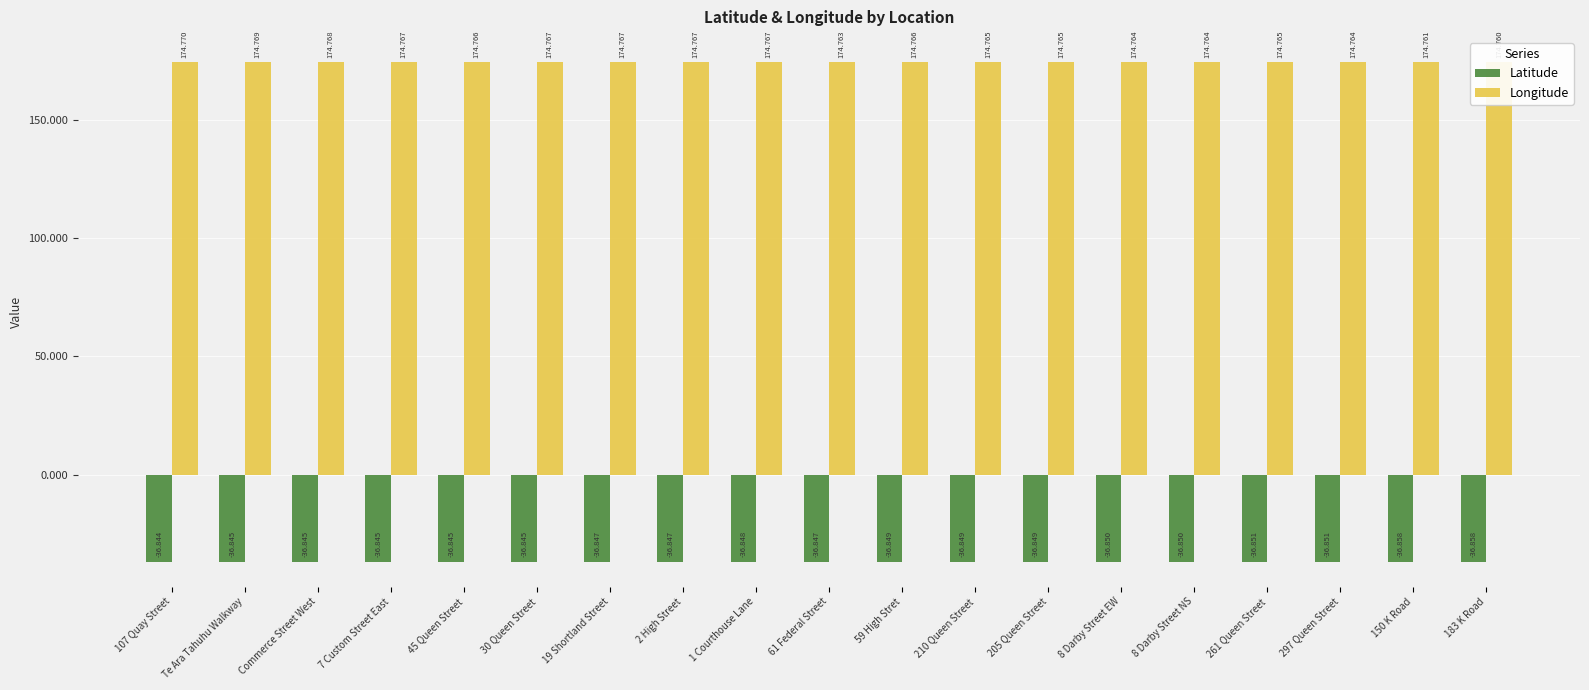

What is the label of the 11th bar from the right?

1 Courthouse Lane